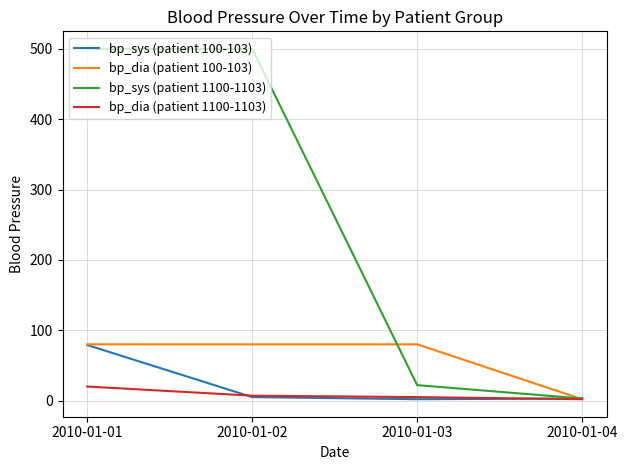

What is the smallest value displayed?

2